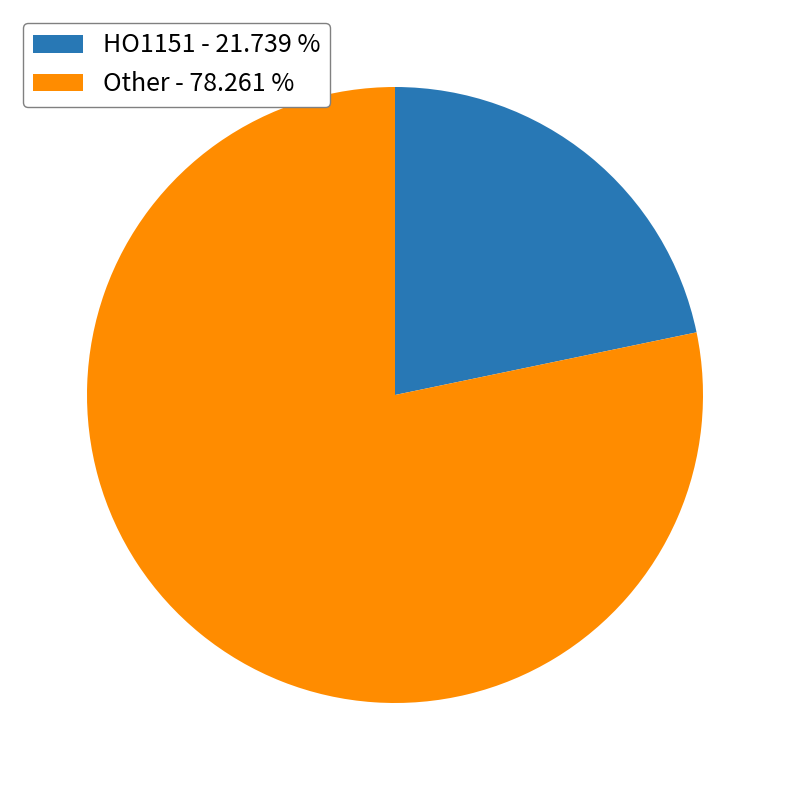

Is it true that Other is 78% of the pie?

True